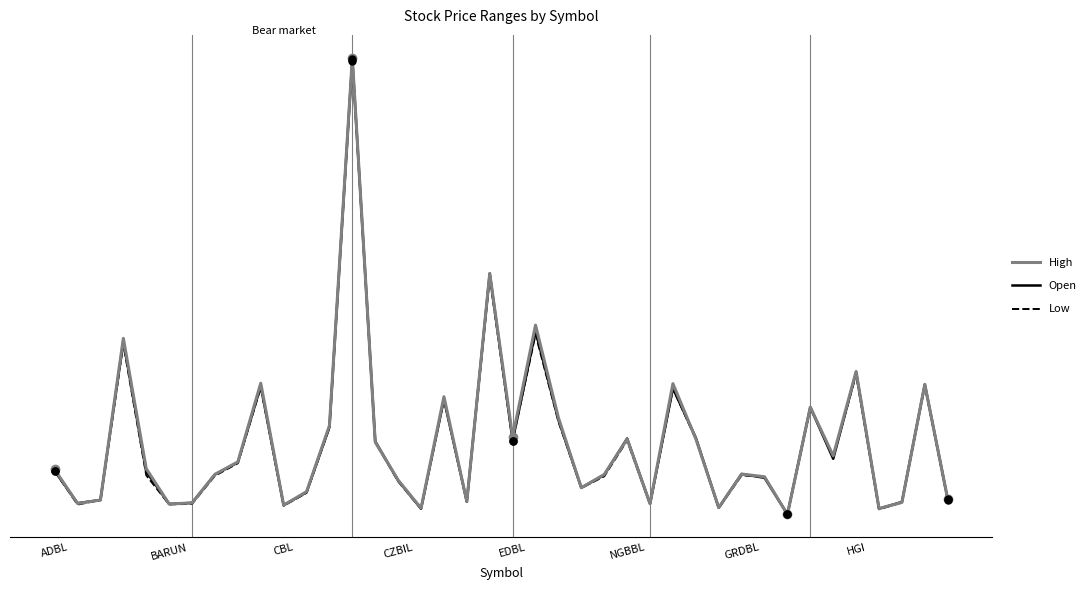

What are all the series names shown in the legend?

High, Open, Low